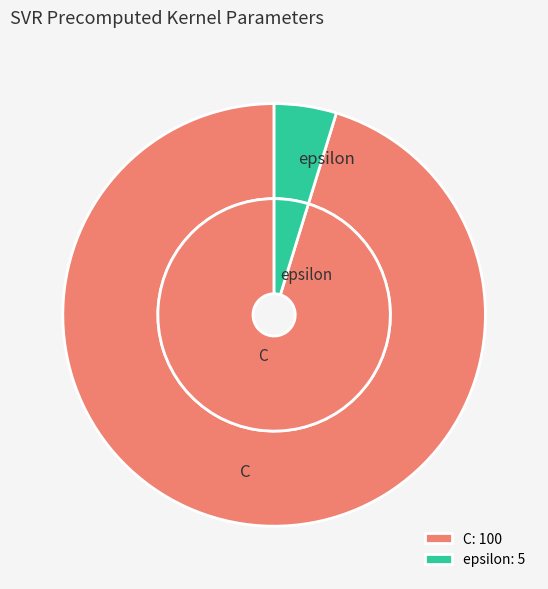

Rank the categories by value from lowest to highest.

epsilon, C